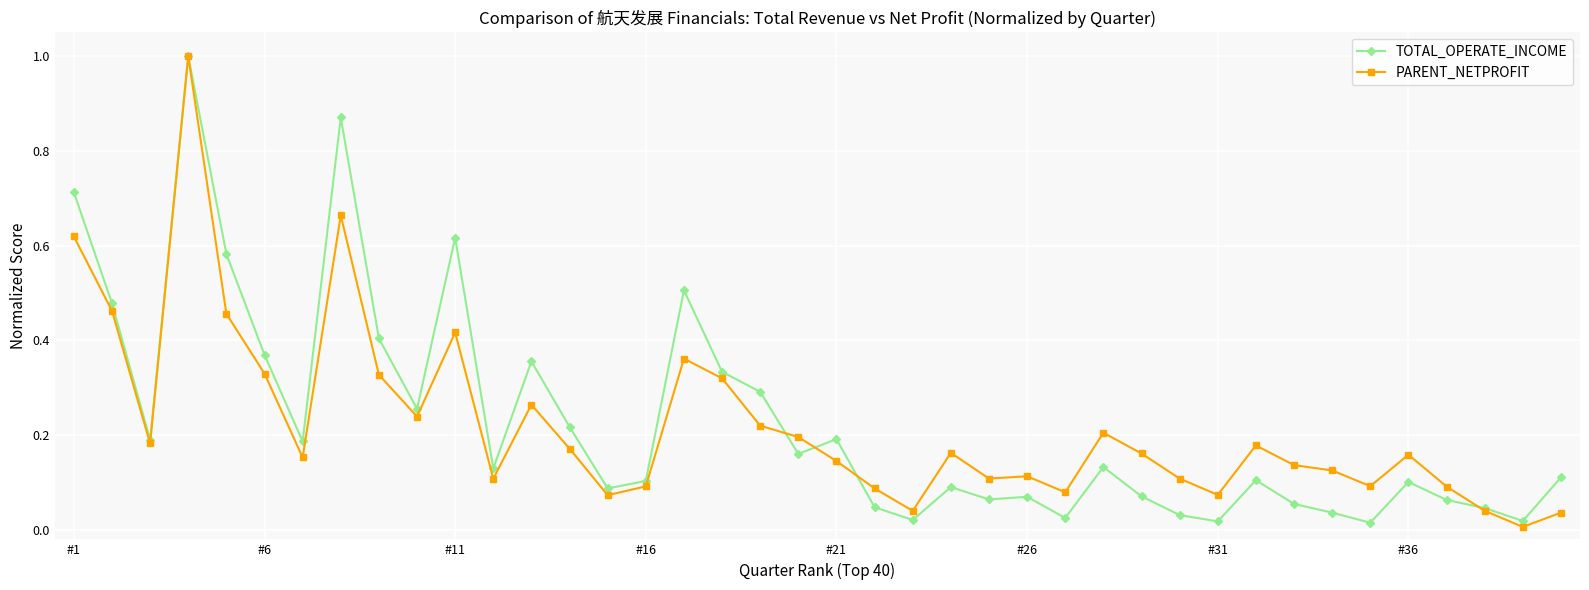

True or false: TOTAL_OPERATE_INCOME has more than 1 interior local peaks.

True